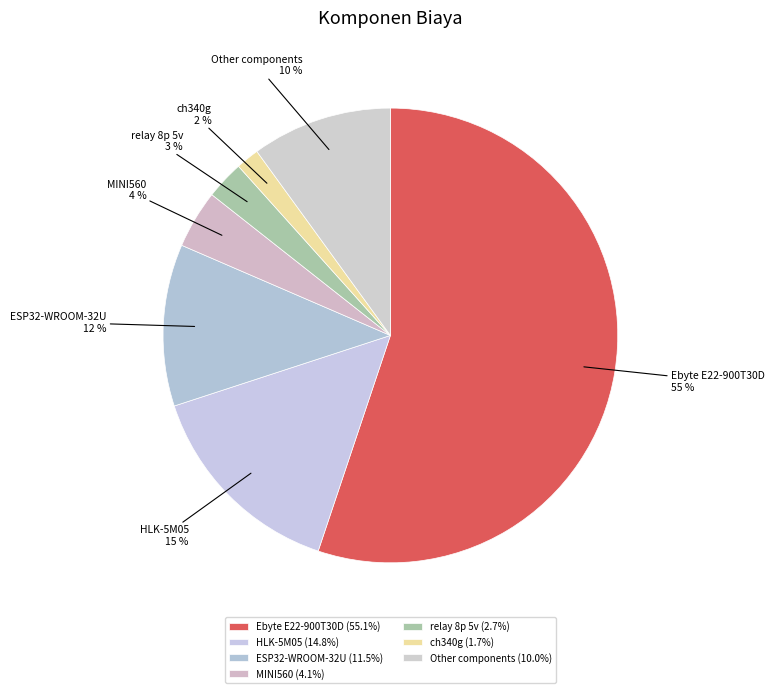

The ch340g slice represents 2% of the pie. True or false?

True